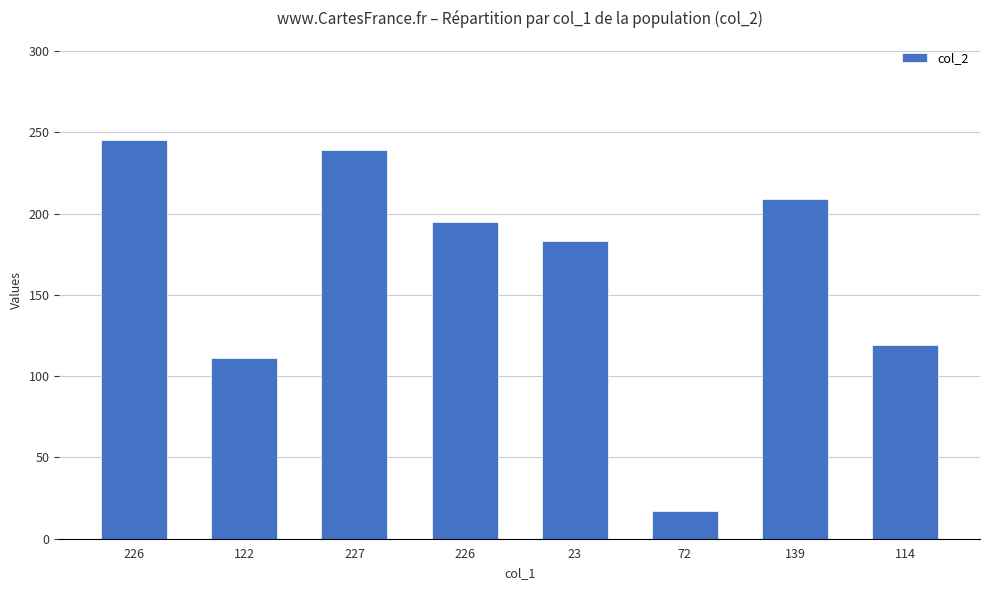

At which category does the chart reach its peak across all series?

226